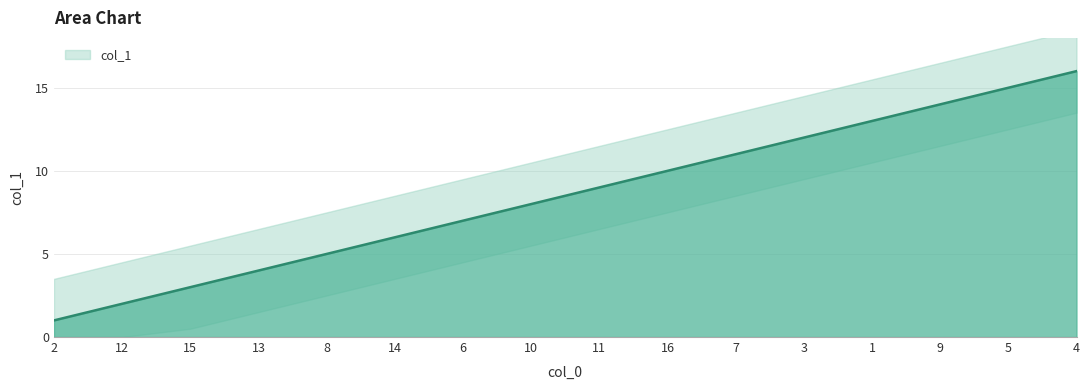

Which has a higher value, 8 or 2?

8